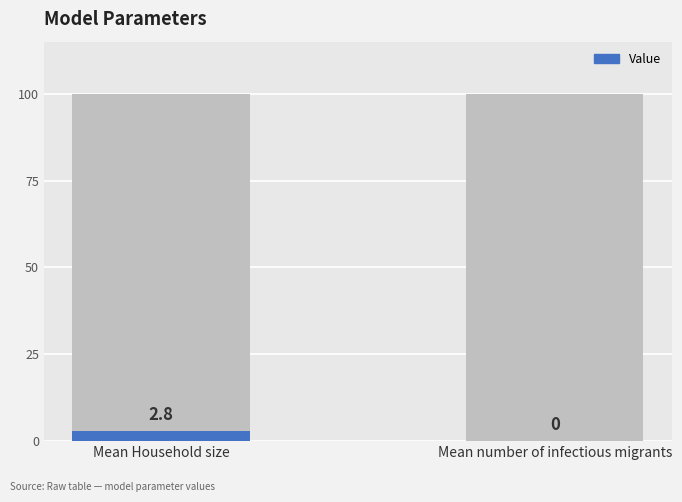

How many values are between 0 and 2?

1